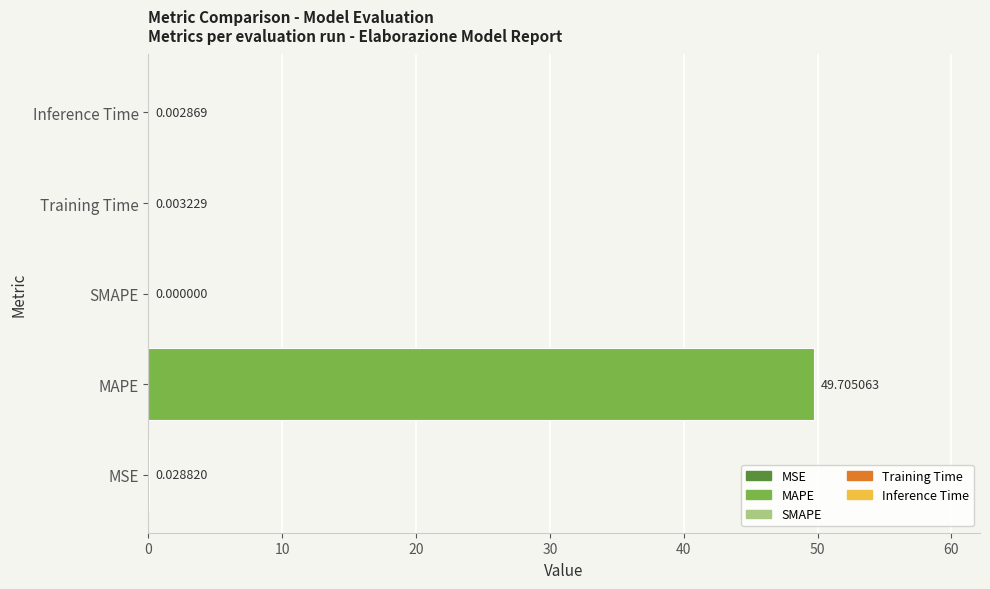

What is the sum of the values at MAPE and Inference Time?

49.7